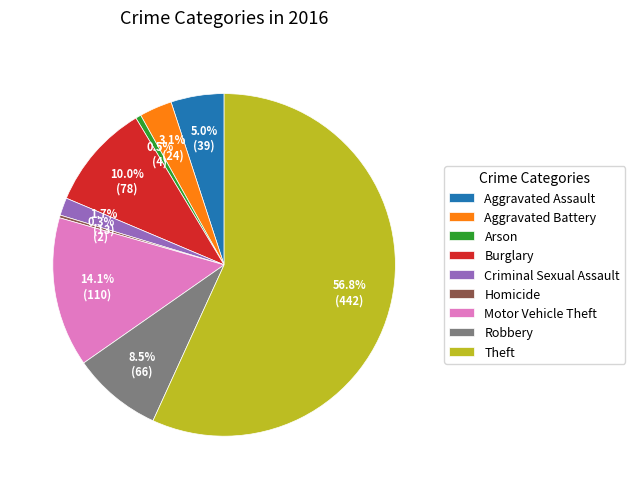

Between Robbery and Aggravated Battery, which is larger?

Robbery